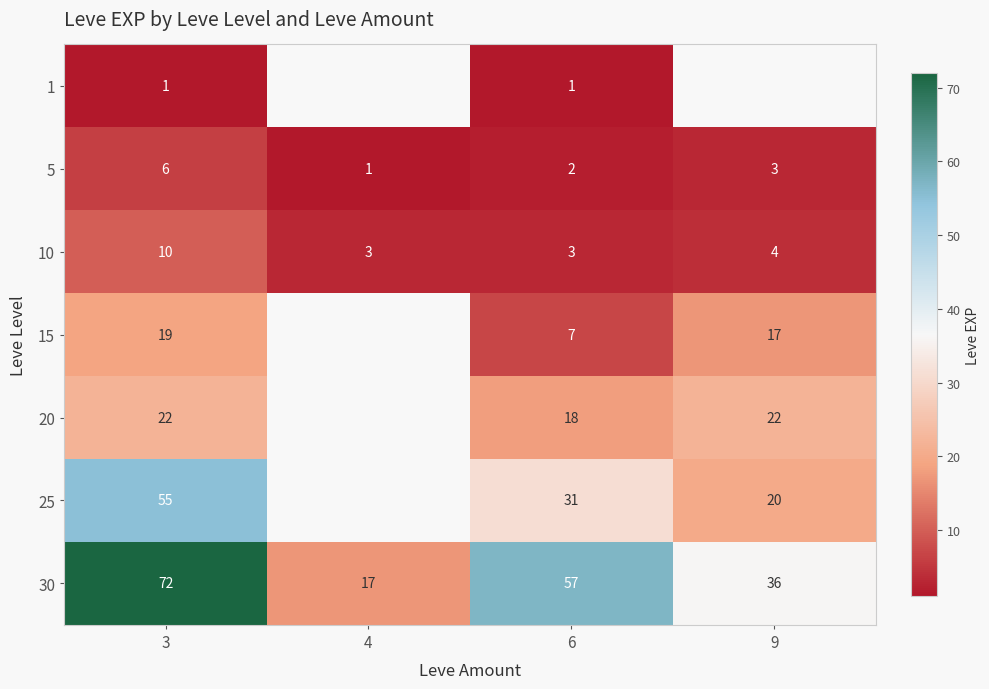

At which label does 30 reach its peak?

3